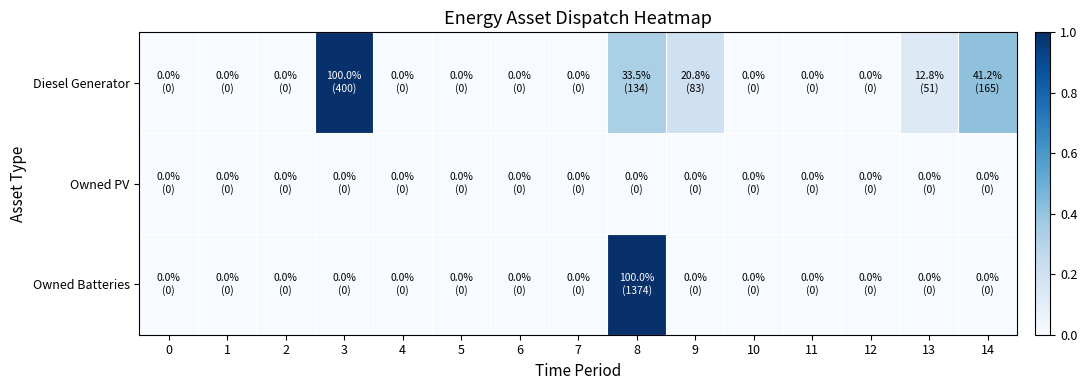

Reading left to right, extract all data points from this chart.

row_0: 0.0	0.0	0.0	1.0	0.0	0.0	0.0	0.0	0.3	0.2	0.0	0.0	0.0	0.1	0.4
row_1: 0.0	0.0	0.0	0.0	0.0	0.0	0.0	0.0	0.0	0.0	0.0	0.0	0.0	0.0	0.0
row_2: 0.0	0.0	0.0	0.0	0.0	0.0	0.0	0.0	1.0	0.0	0.0	0.0	0.0	0.0	0.0